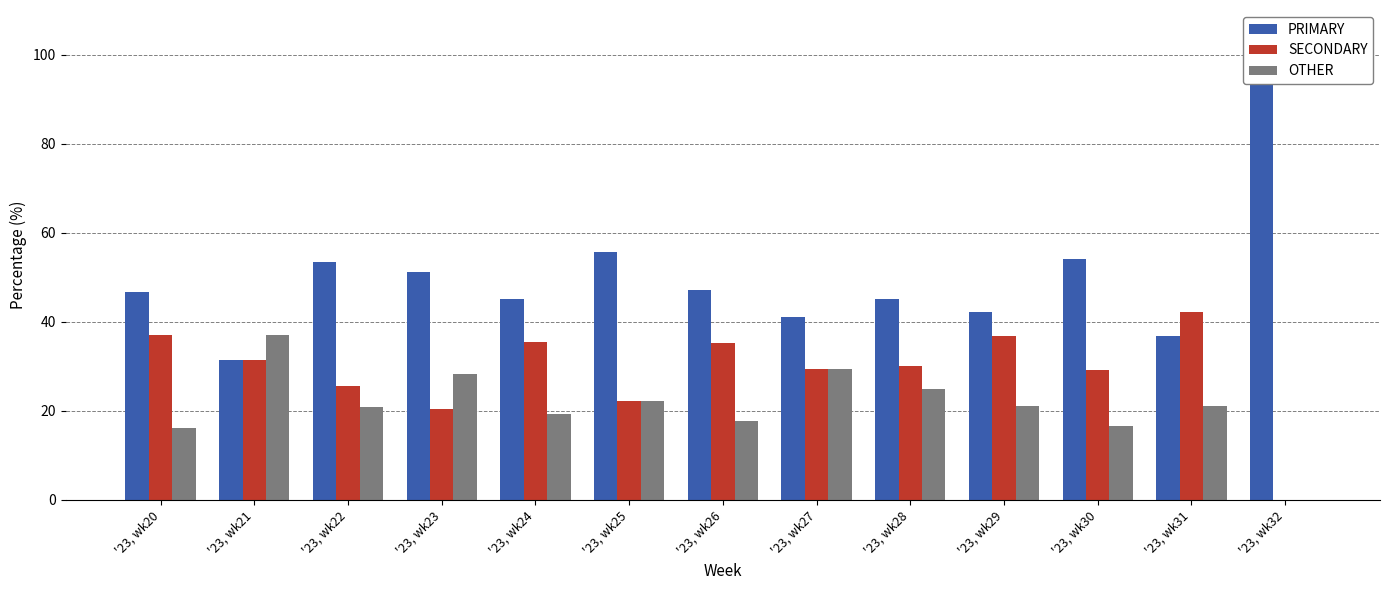

How many values in SECONDARY are above zero?

12